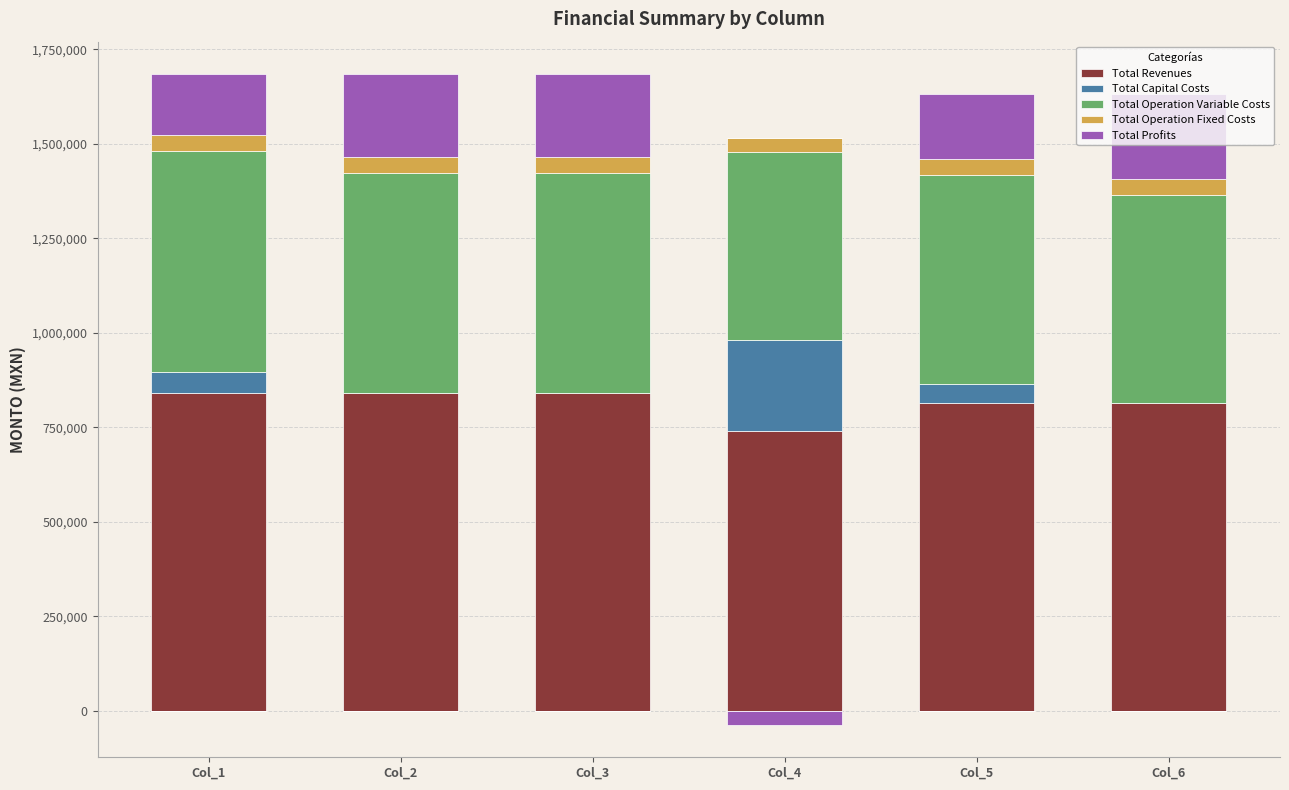

How many bars are there in total?

30